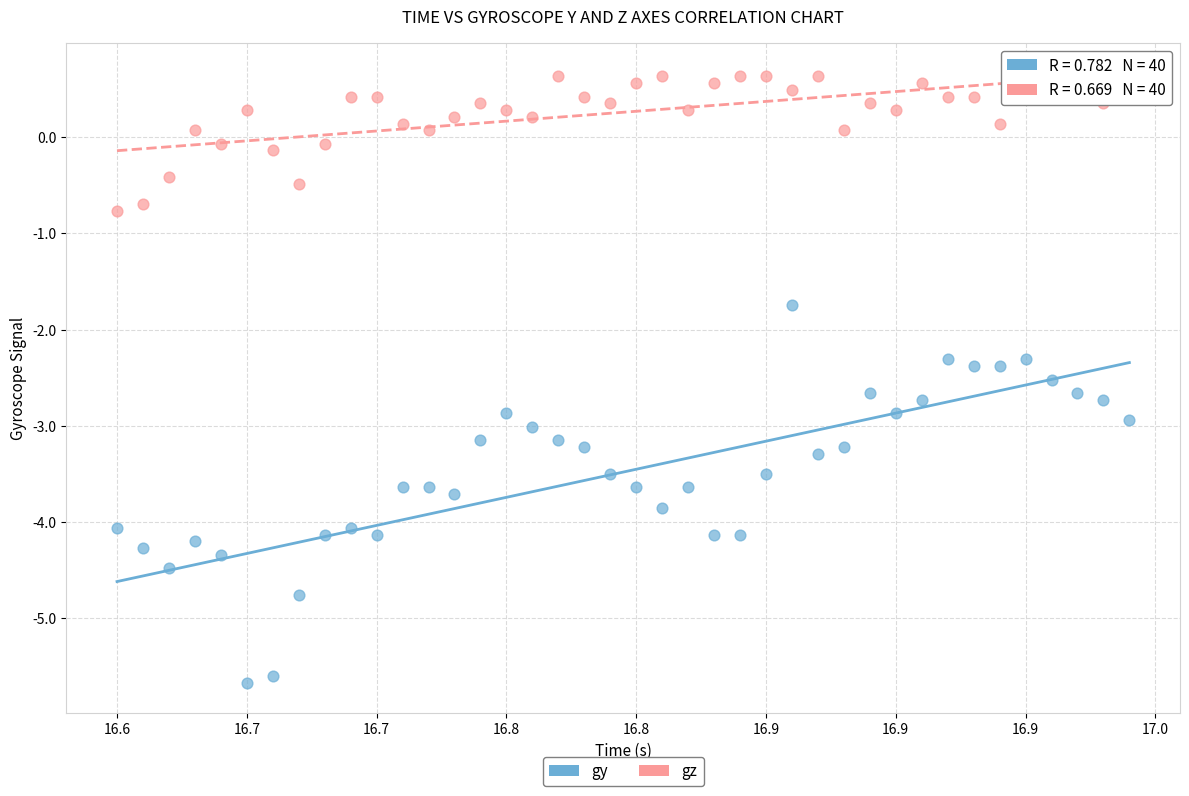

Which series reaches the maximum Y coordinate?

gz